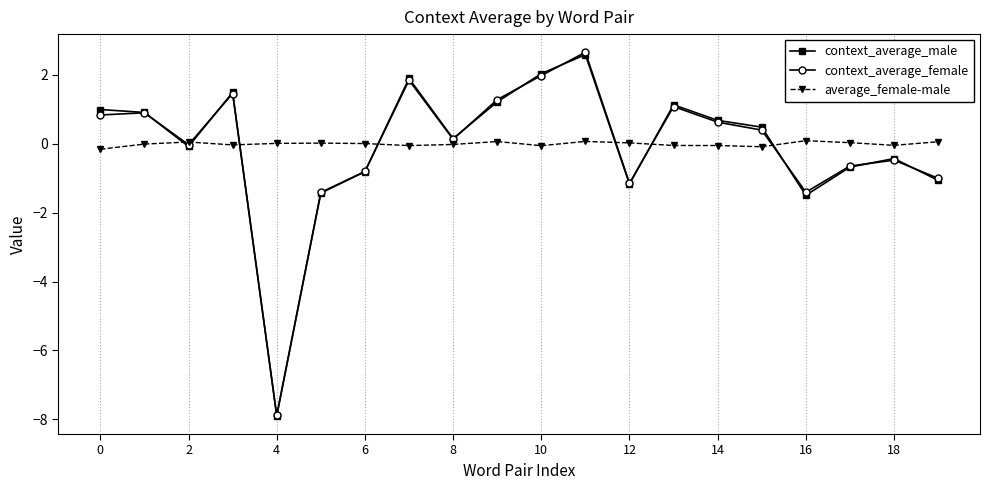

How many values in context_average_male are below zero?

9